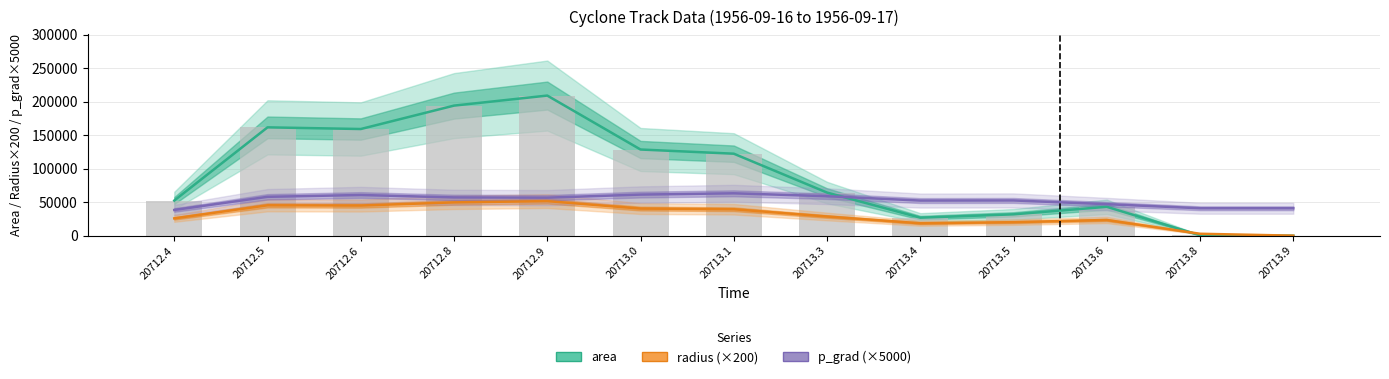

Count the number of data series in this chart.

3